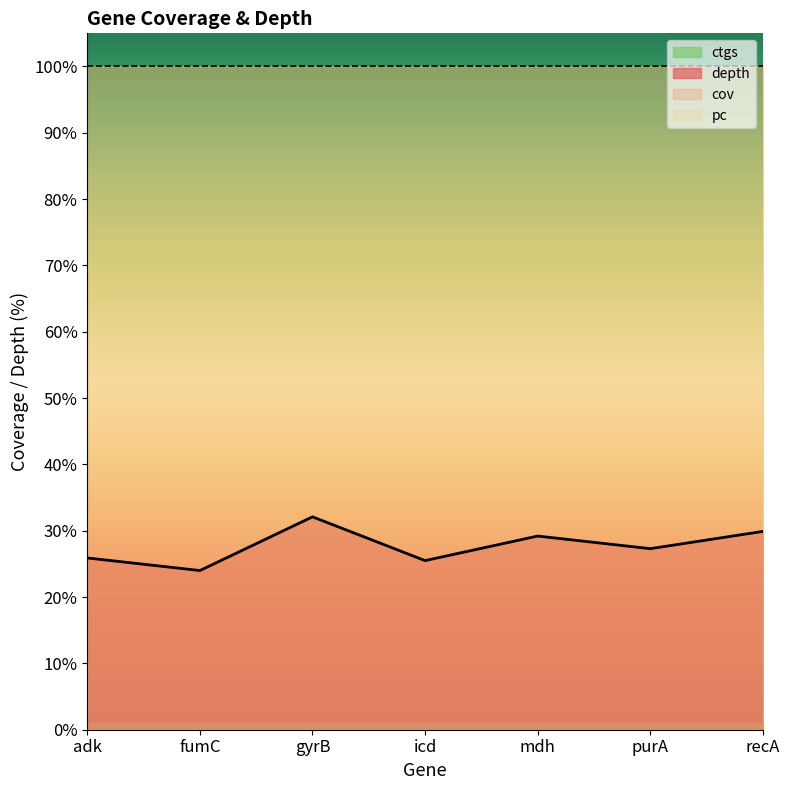

Which category has the lowest value across all series?

adk